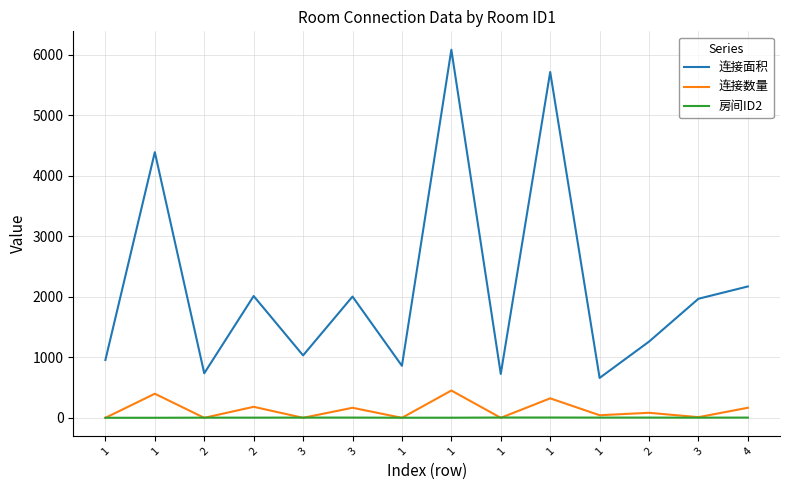

Reading right to left, extract all data points from this chart.

连接面积: 4=2171	3=1968	2=1260	1=660	1=5713	1=726	1=6081	1=860	3=2004	3=1032	2=2013	2=737	1=4389	1=957
连接数量: 4=167	3=12	2=84	1=44	1=323	1=1	1=452	1=1	3=167	3=1	2=183	2=1	1=399	1=1
房间ID2: 4=5	3=4	2=5	1=5	1=6	1=6	1=3	1=3	3=5	3=5	2=4	2=4	1=2	1=2